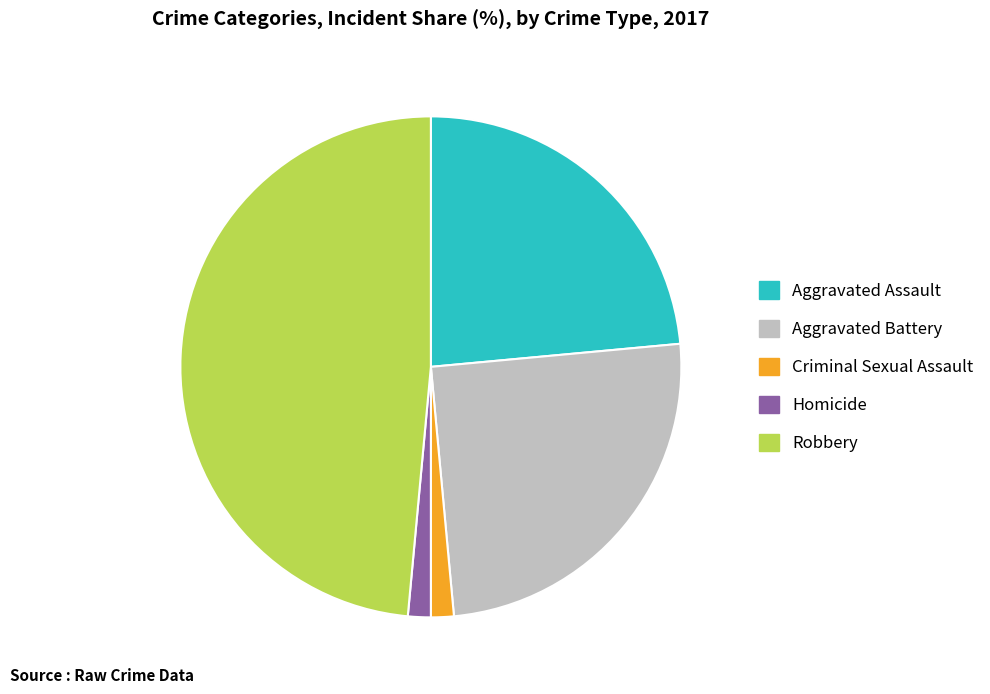

Count the number of slices in the pie.

5